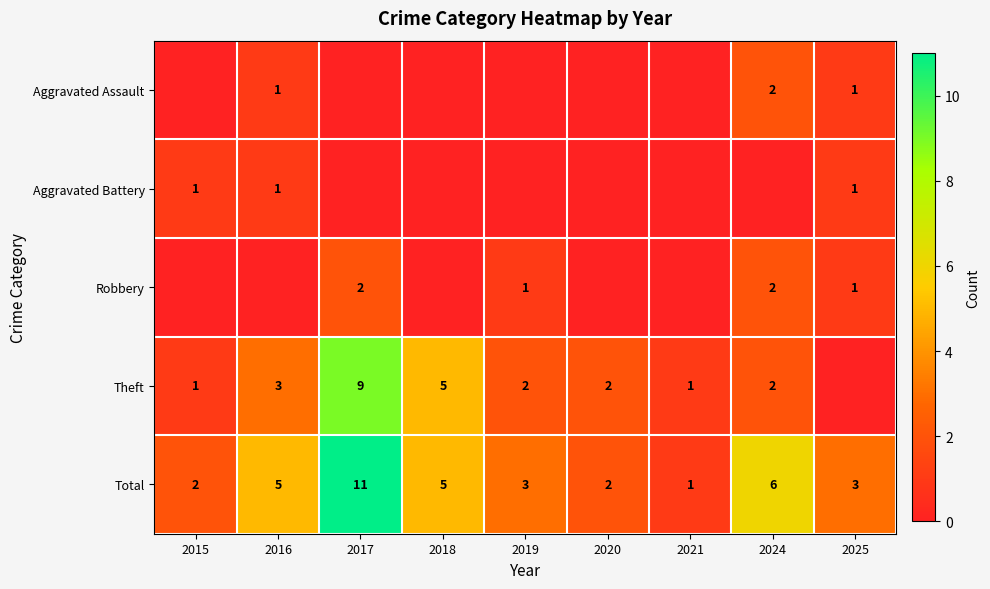

Count the number of data series in this chart.

5